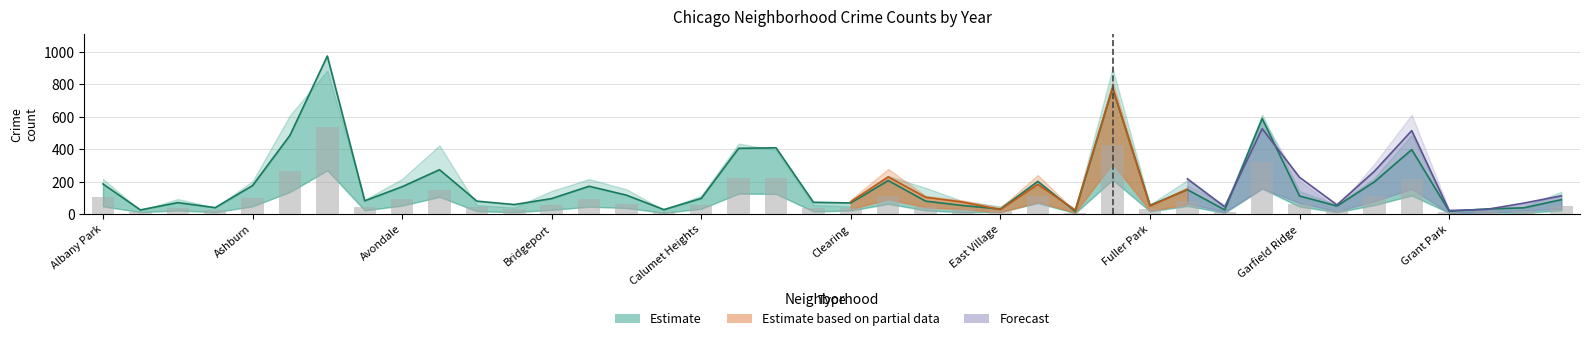

Which has a higher value, Gold Coast or East Village?

Gold Coast